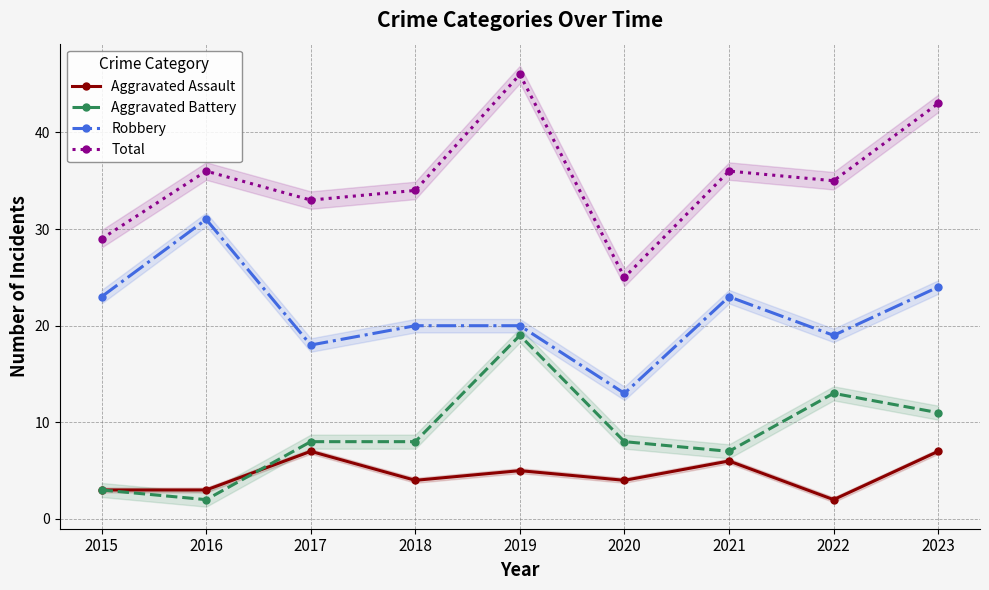

Is this an area chart (filled region under the line)?

No